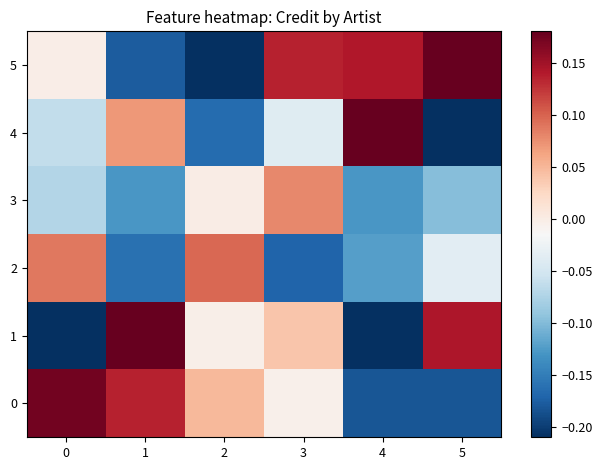

Reading left to right, what are all the values shown in this chart?

0: 0=0.2	1=0.1	2=0.0	3=-0.0	4=-0.2	5=-0.2
1: 0=-0.2	1=0.4	2=-0.0	3=0.0	4=-0.2	5=0.1
2: 0=0.1	1=-0.2	2=0.1	3=-0.2	4=-0.1	5=-0.0
3: 0=-0.1	1=-0.1	2=0.0	3=0.1	4=-0.1	5=-0.1
4: 0=-0.1	1=0.1	2=-0.2	3=-0.0	4=0.3	5=-0.2
5: 0=-0.0	1=-0.2	2=-0.2	3=0.1	4=0.1	5=0.3